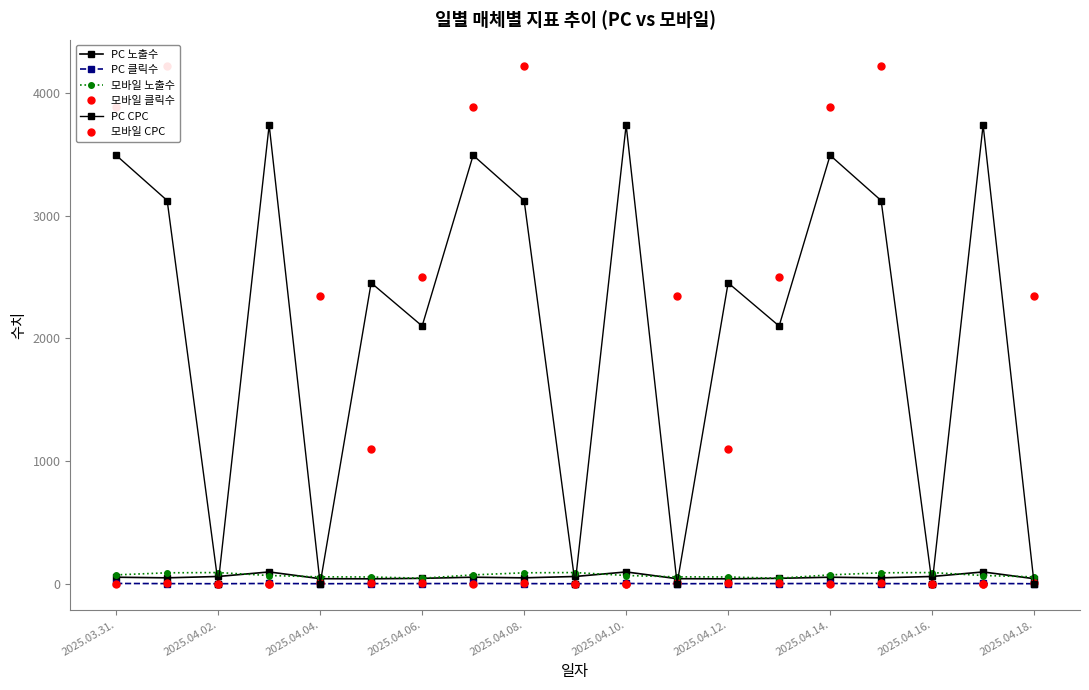

Rank the series at 2025.04.14. from highest to lowest value.

모바일 CPC, PC CPC, 모바일 노출수, PC 노출수, PC 클릭수, 모바일 클릭수